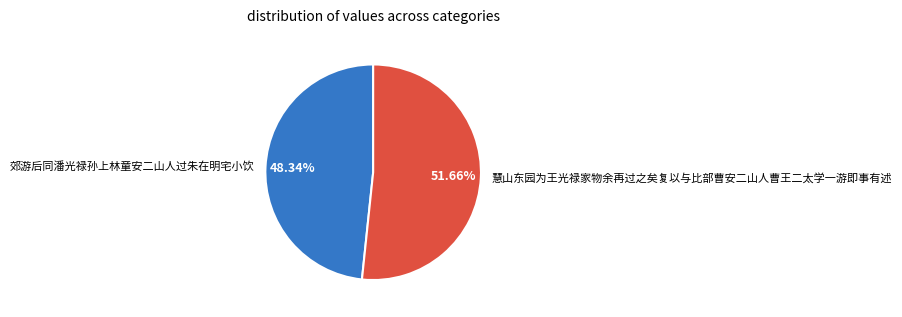

Which category has the smallest portion of the pie?

郊游后同潘光禄孙上林童安二山人过朱在明宅小饮